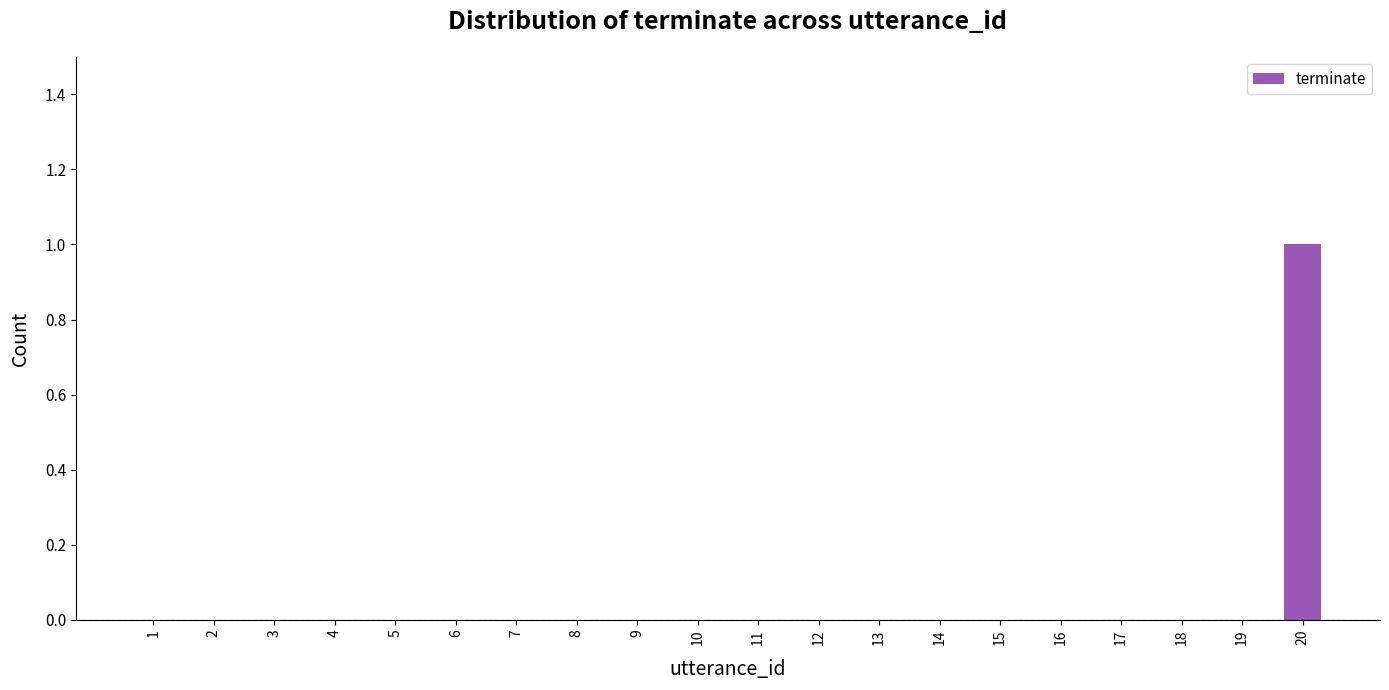

What is the sum of all values?

1